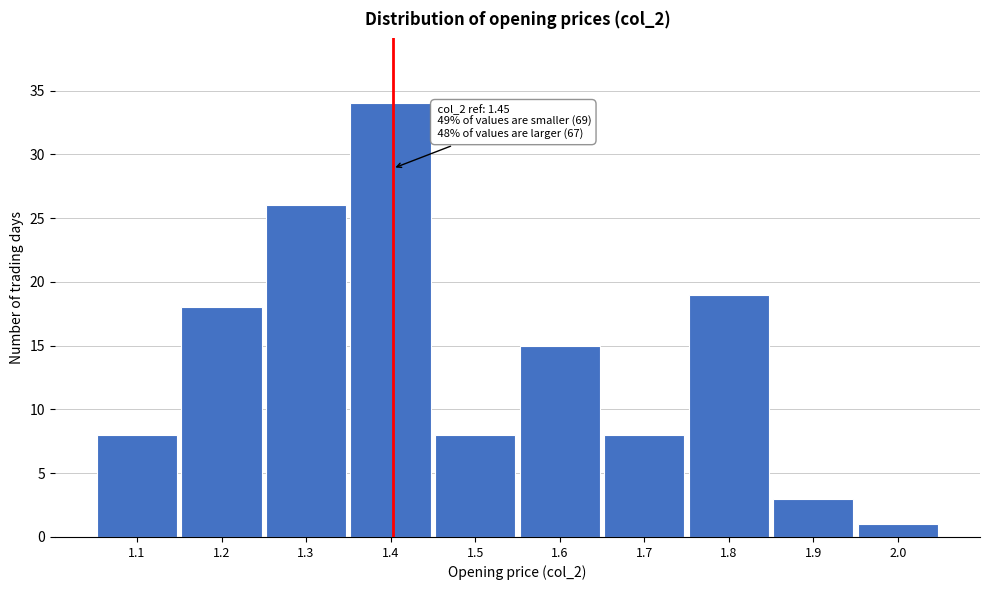

Reading right to left, list all the values displayed in this chart.

2.0=1	1.9=3	1.8=19	1.7=8	1.6=15	1.5=8	1.4=34	1.3=26	1.2=18	1.1=8